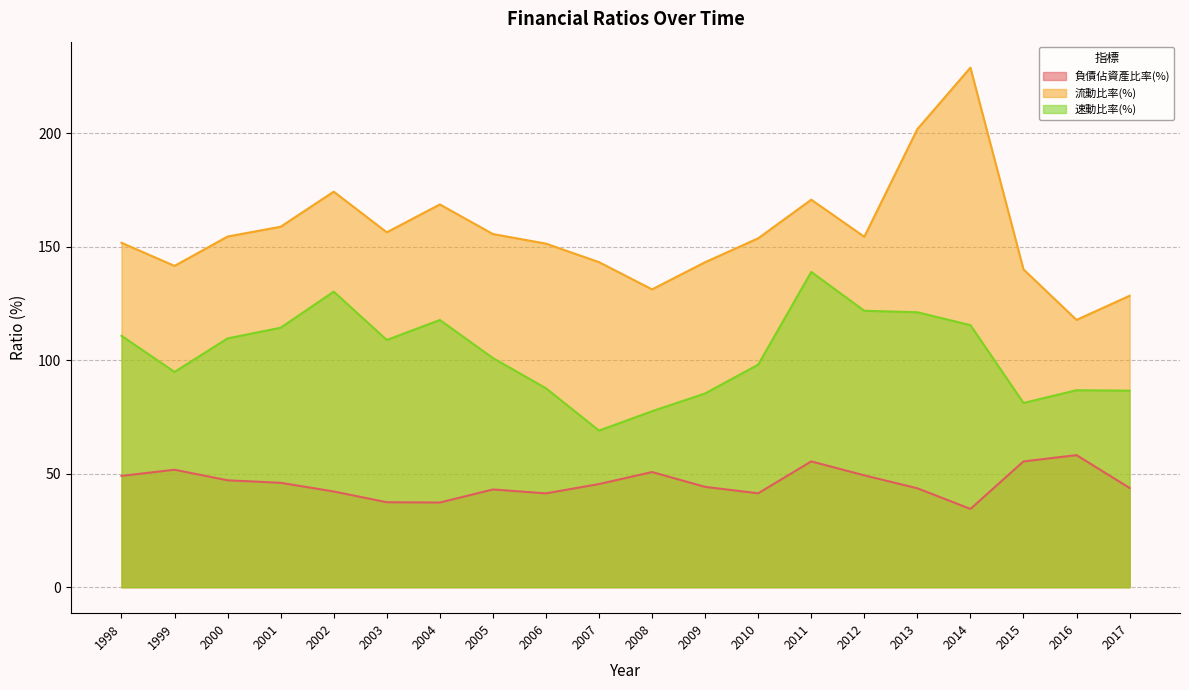

Reading left to right, extract all data points from this chart.

負債佔資產比率(%): 49.0	51.7	47.1	46.0	42.2	37.4	37.3	43.0	41.3	45.4	50.7	44.2	41.4	55.4	49.3	43.6	34.5	55.4	58.2	43.7
流動比率(%): 151.7	141.5	154.5	158.8	174.2	156.3	168.6	155.6	151.3	143.2	131.2	143.2	153.7	170.7	154.4	201.8	228.8	140.0	117.7	128.4
速動比率(%): 110.7	94.8	109.6	114.3	130.2	108.9	117.7	100.9	87.6	69.0	77.5	85.3	98.0	138.9	121.8	121.1	115.4	81.2	86.8	86.6